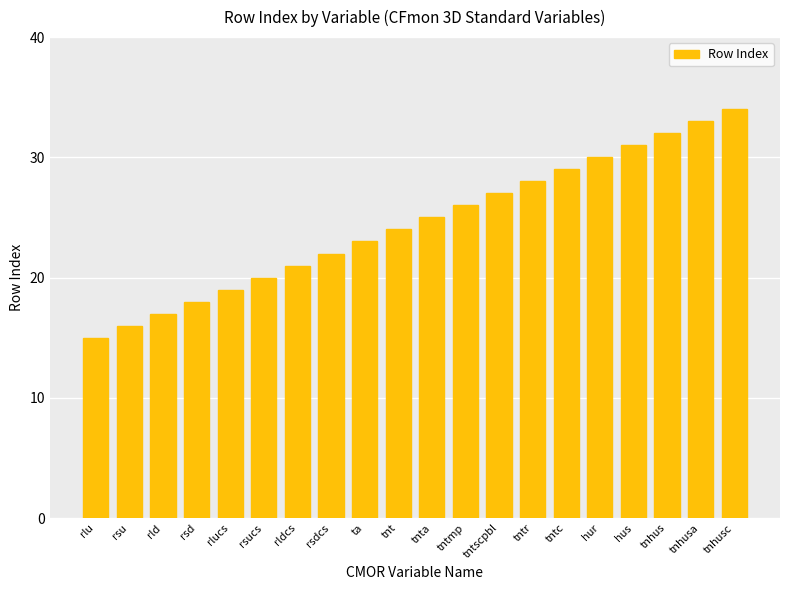

Where is the data nearest to the value 24?

tnt